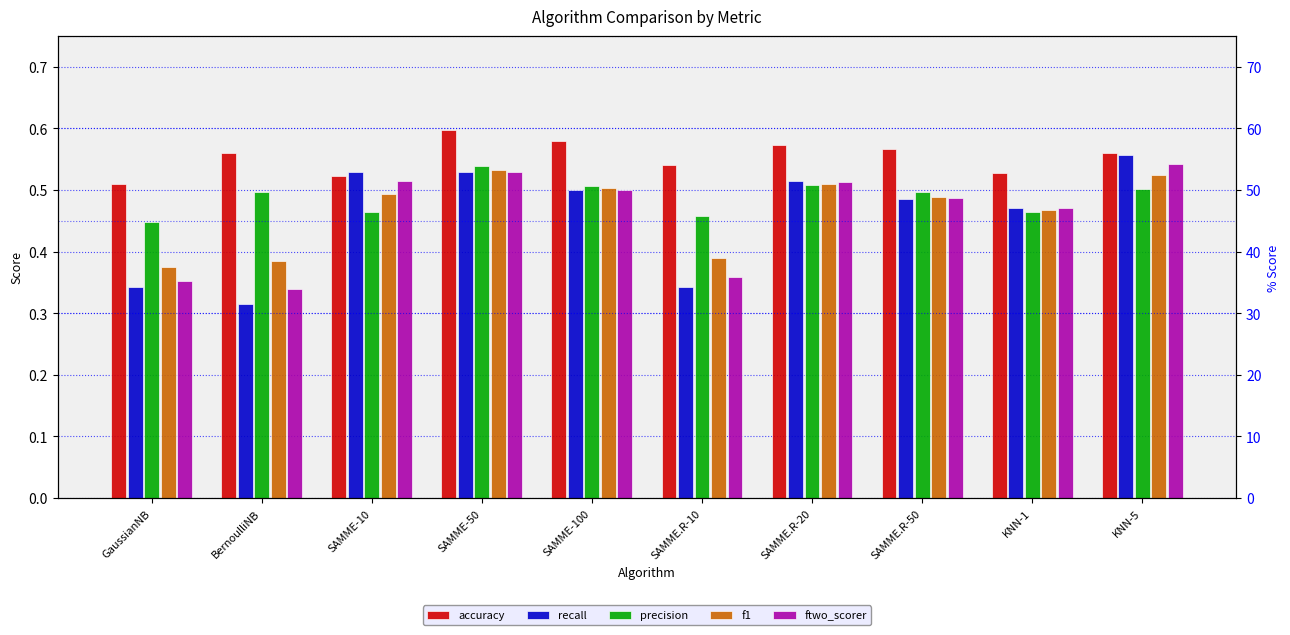

What is the label of the 7th bar from the left?

SAMME.R-20